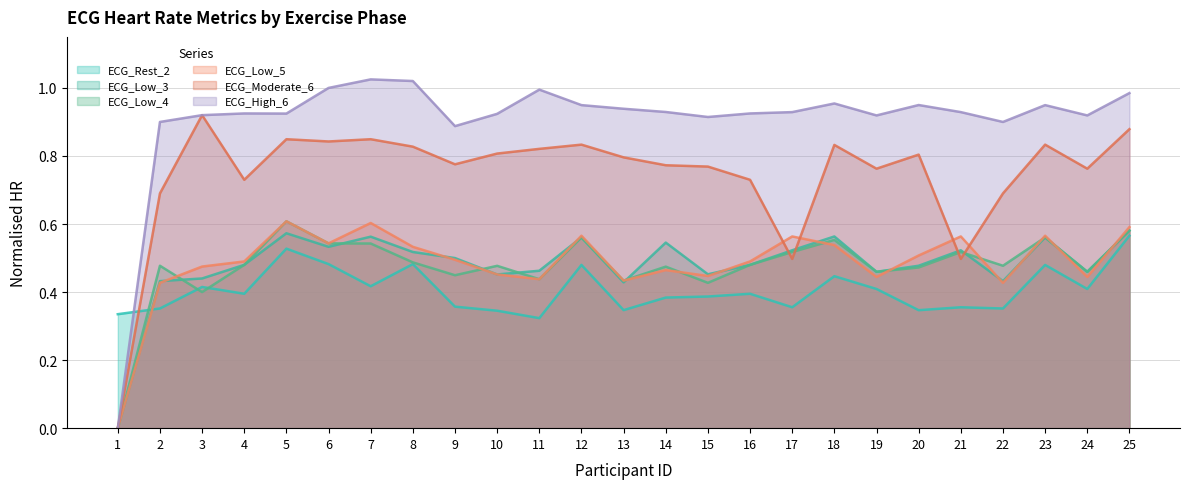

Which series ends up on top after the final intersection of ECG_Moderate_6 and ECG_Low_5?

ECG_Moderate_6